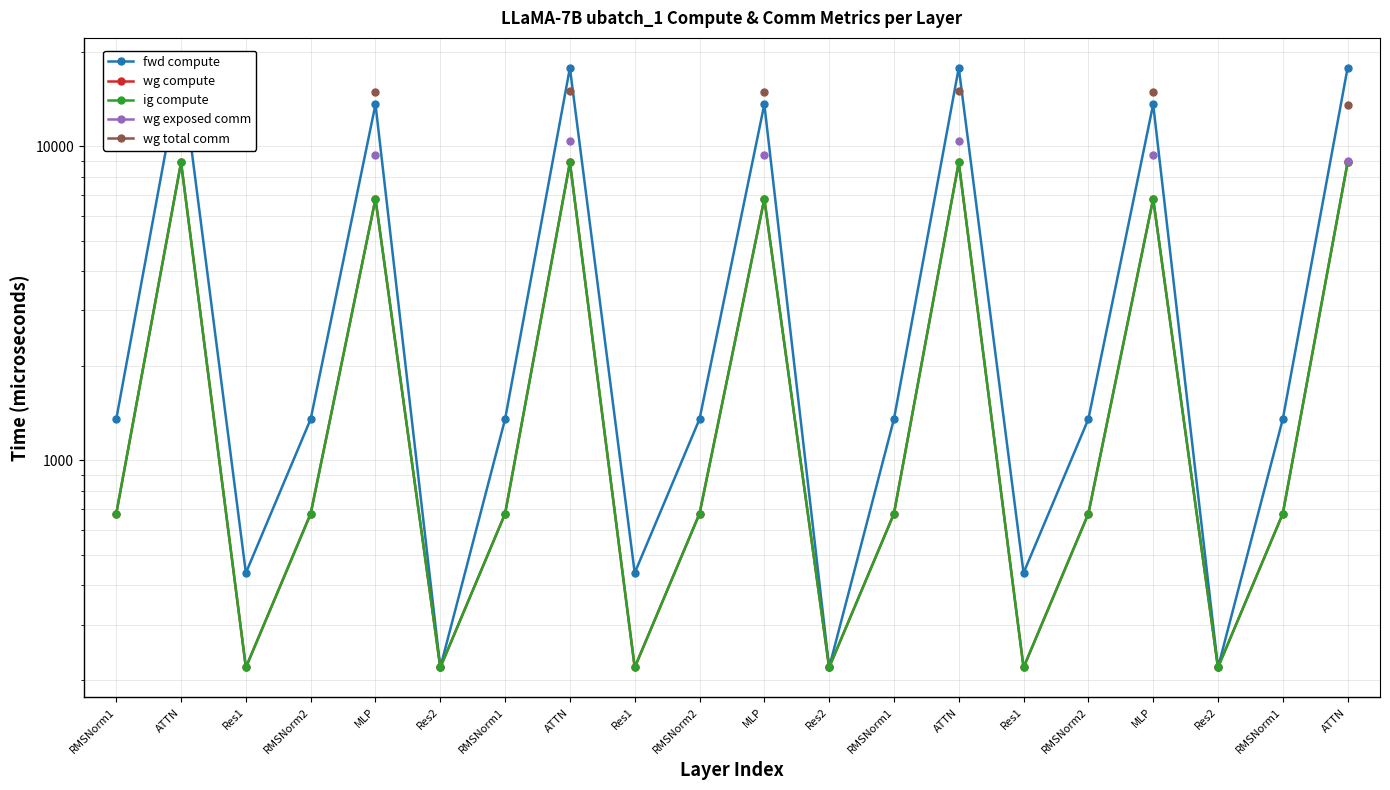

True or false: ig compute has more than 0 points higher than both neighbors.

True